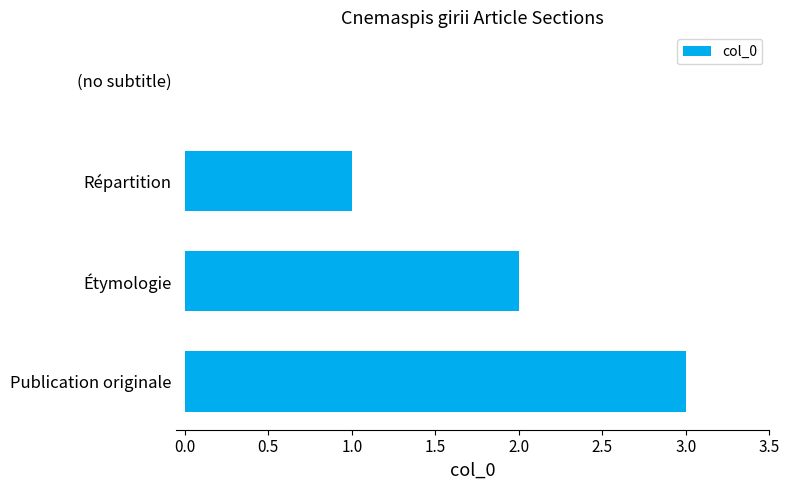

The chart shows a value of 1 at Répartition. True or false?

True